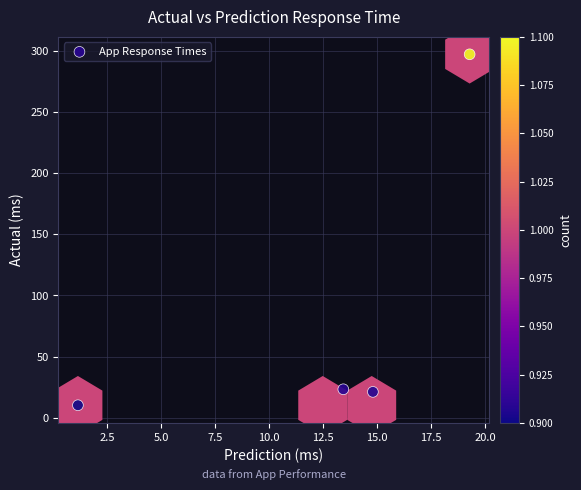

What is the range of Y values (max minus min)?

286.7